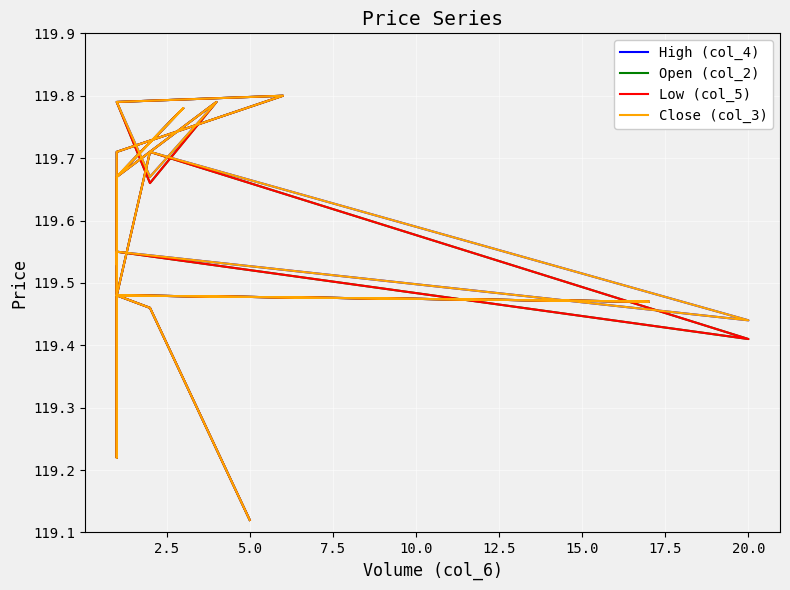

At how many categories does at least one series exceed 119?

20